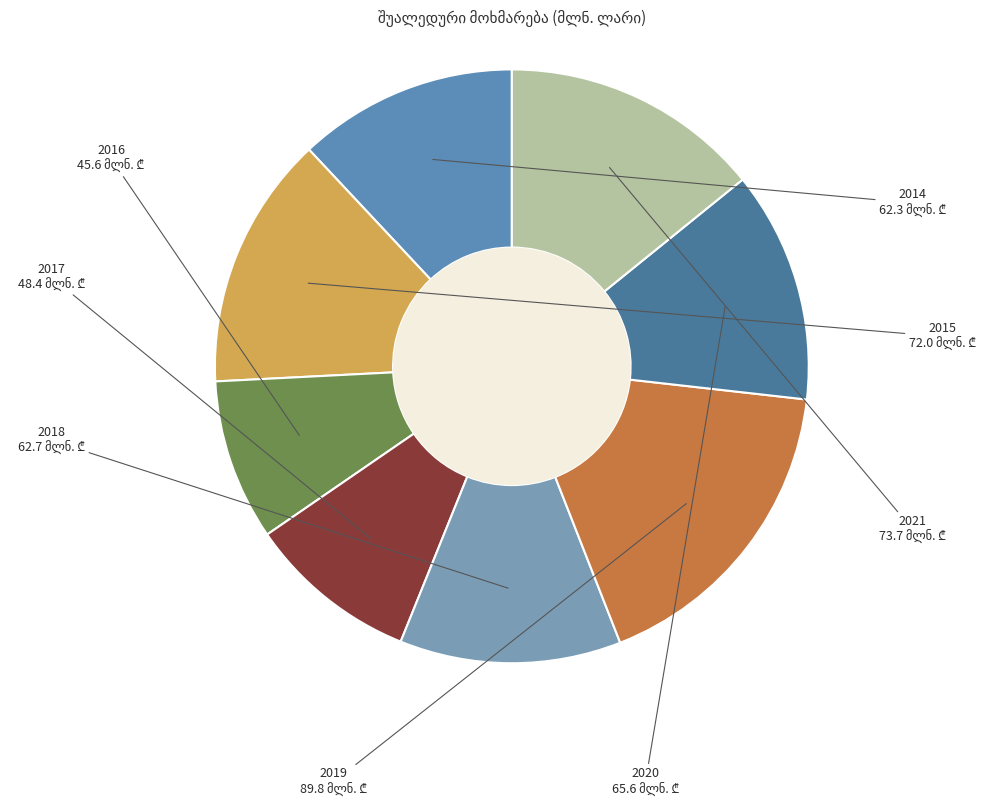

Approximately how many times larger is the value at 2016 compared to 2021?

0.6